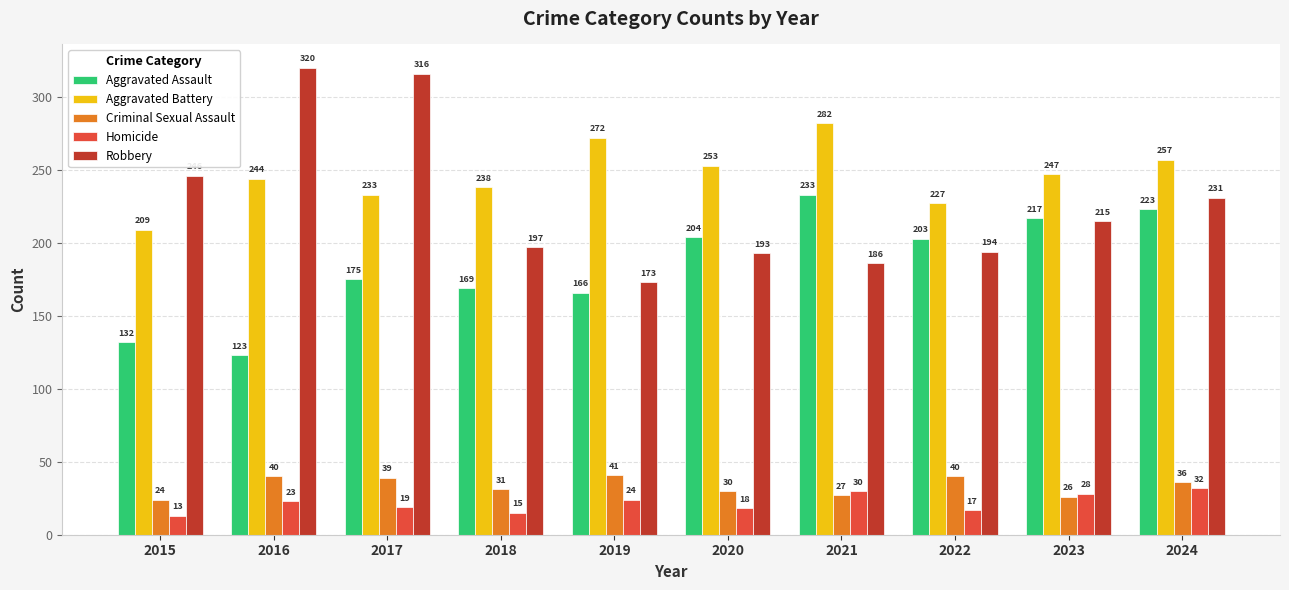

Count the number of data series in this chart.

5